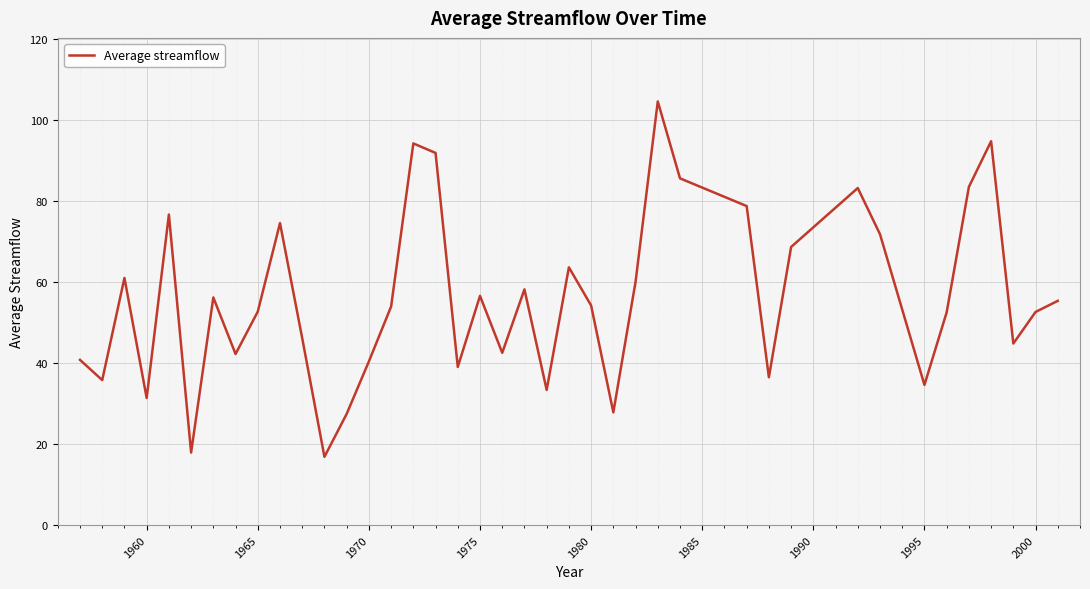

What is the smallest value displayed?

16.9